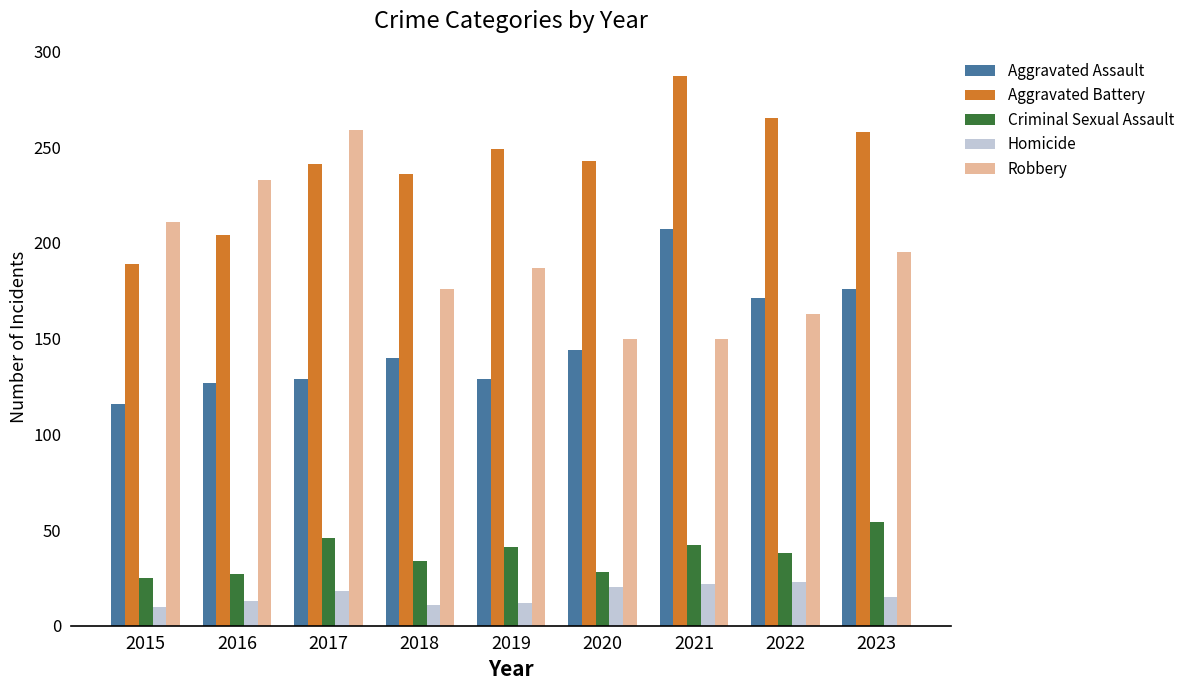

What is the value of the Criminal Sexual Assault bar at the 2nd from the left?

27